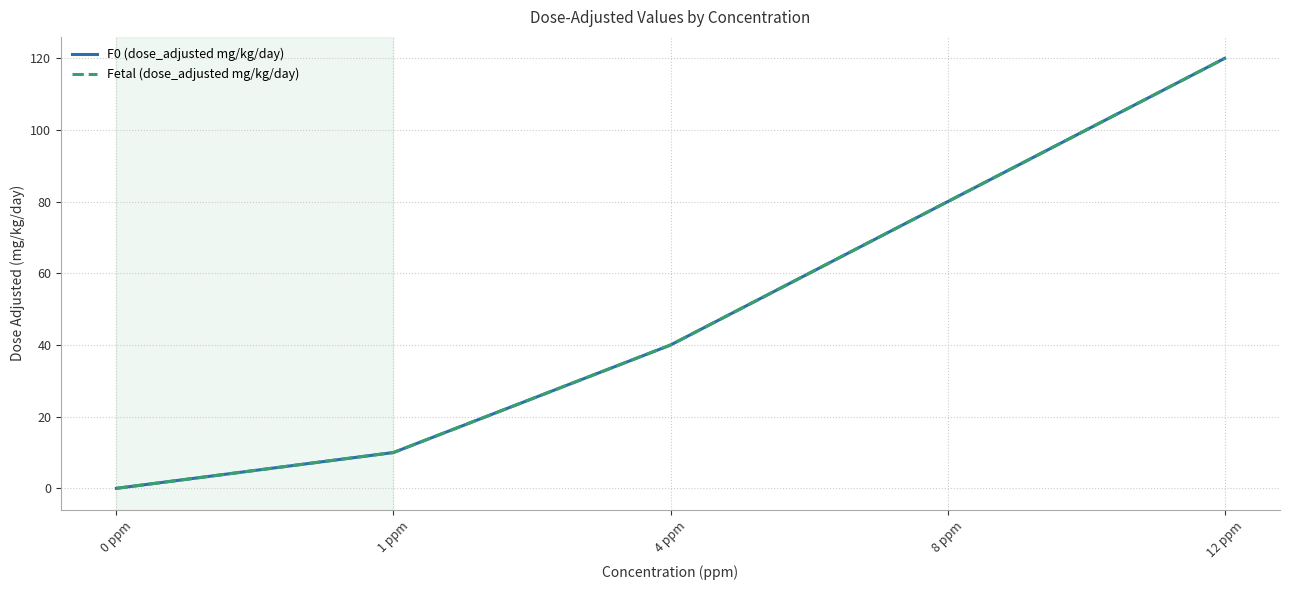

Does the chart display data point markers on the line(s)?

No